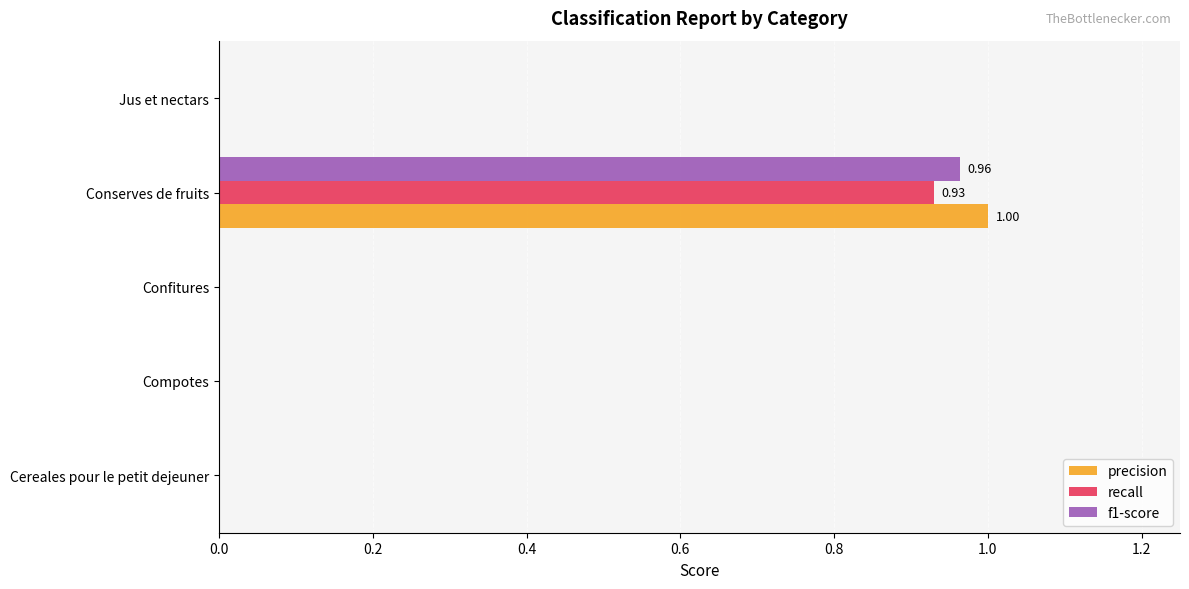

How many distinct data groups are displayed?

3